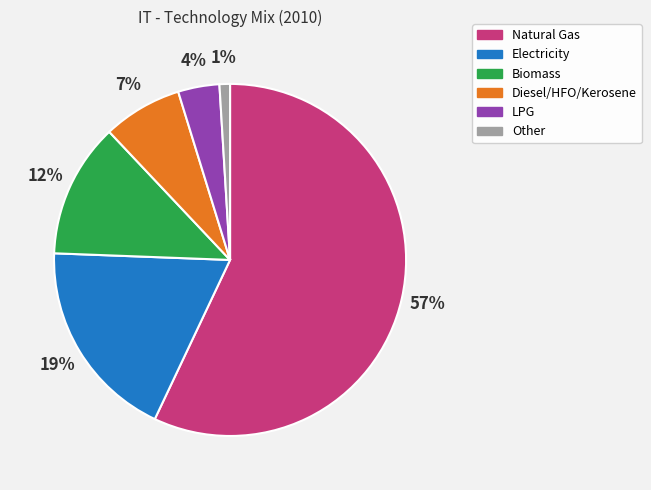

Does any single category account for the majority?

Yes